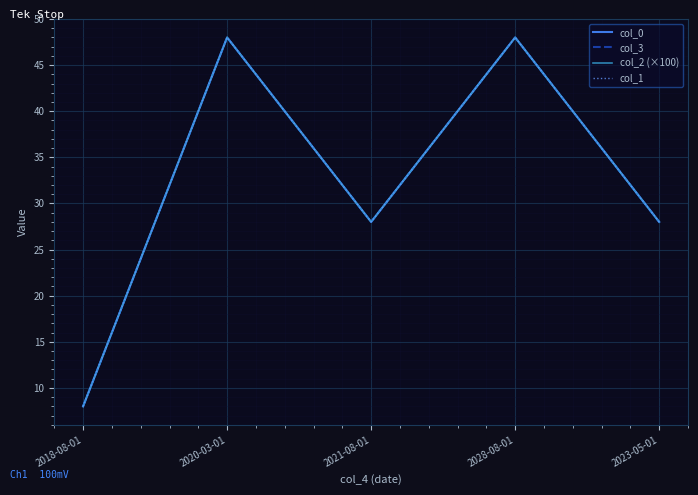

The col_1 series shows 48.0 at 2020-03-01. True or false?

True